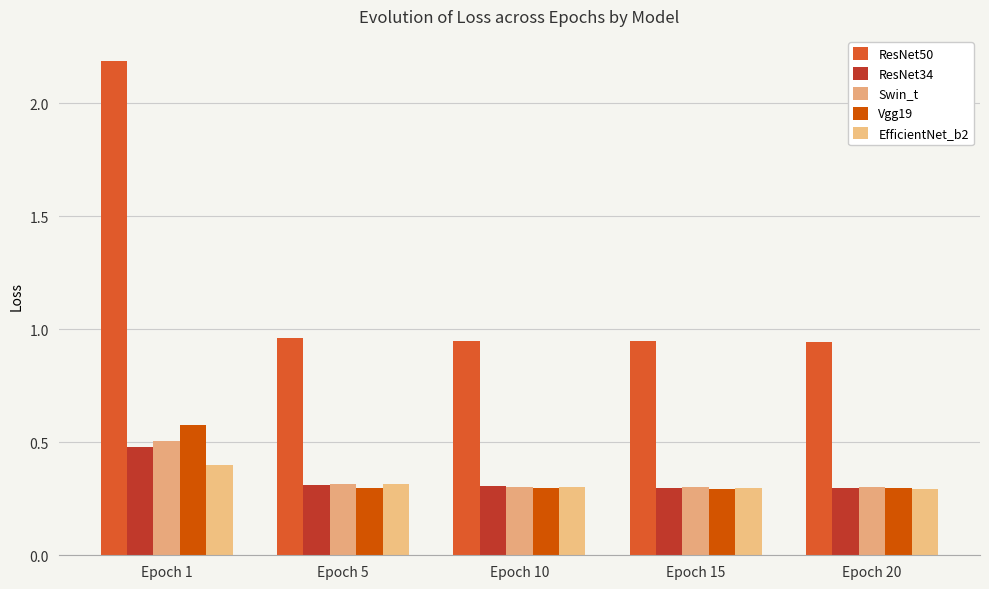

Reading left to right, list all the values displayed in this chart.

ResNet50: 2.2	1.0	0.9	0.9	0.9
ResNet34: 0.5	0.3	0.3	0.3	0.3
Swin_t: 0.5	0.3	0.3	0.3	0.3
Vgg19: 0.6	0.3	0.3	0.3	0.3
EfficientNet_b2: 0.4	0.3	0.3	0.3	0.3